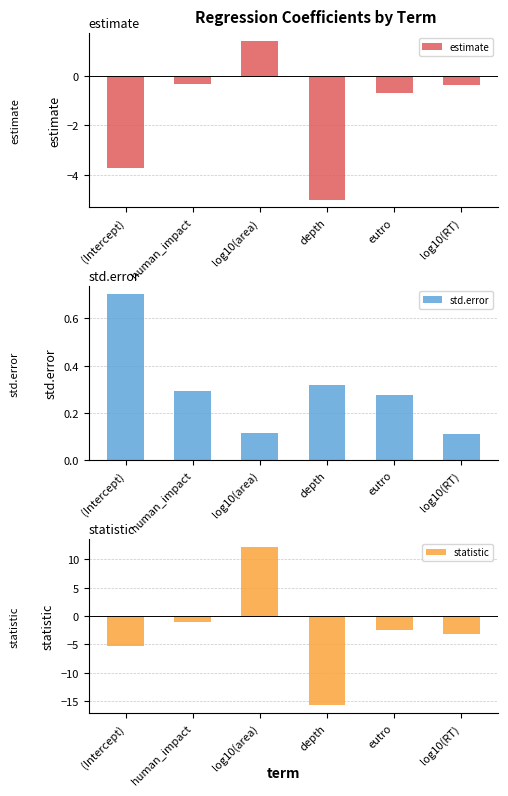

What position from the left is depth?

4